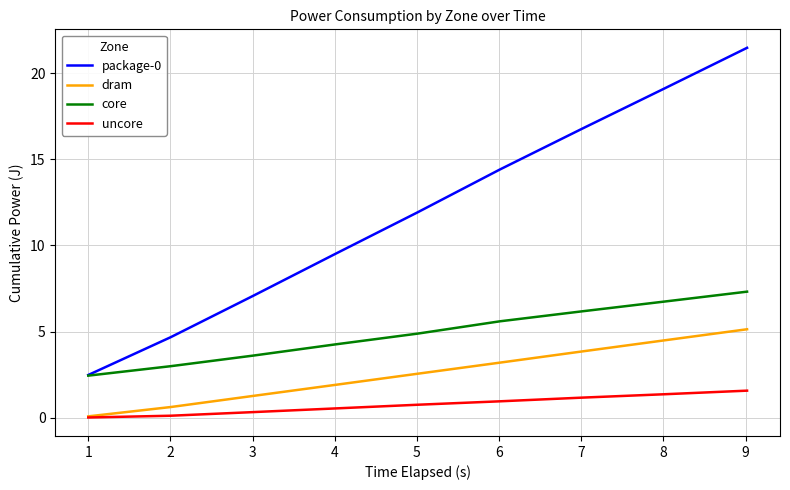

Does the chart display data point markers on the line(s)?

No